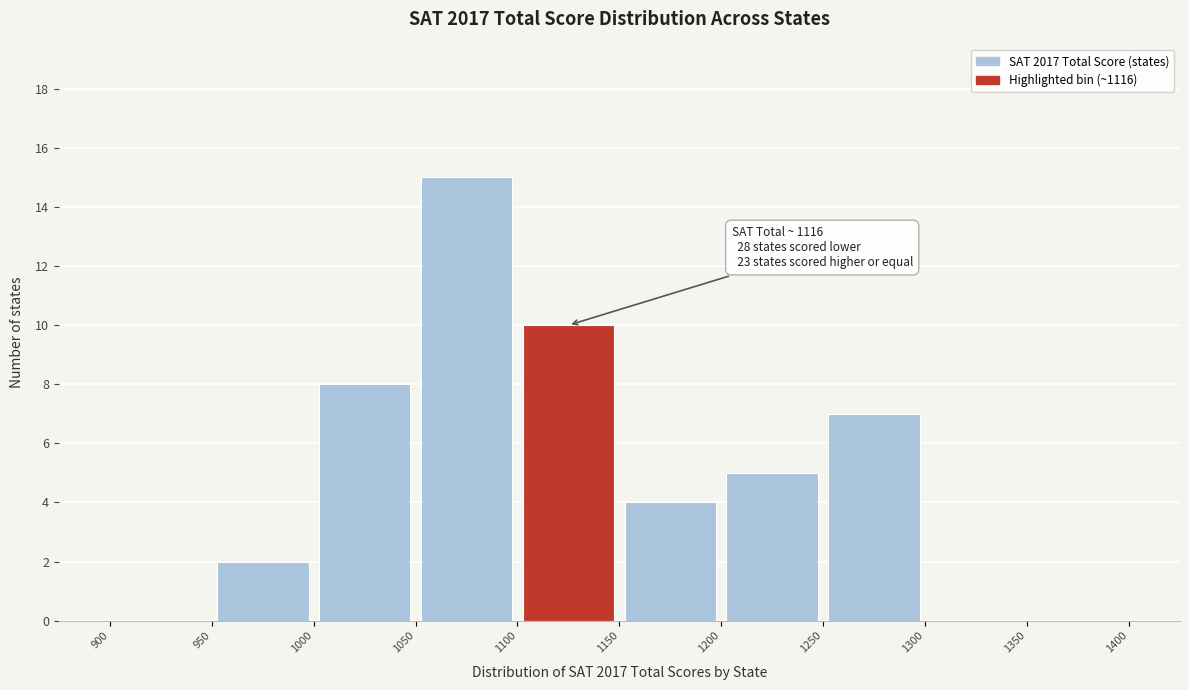

Which range on the x-axis has the tallest bar?

1050 to 1100